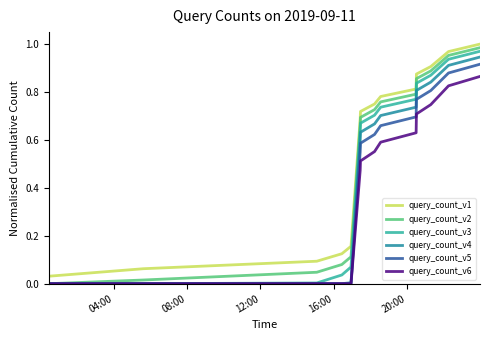

List the series in order of their overall mean, lowest first.

query_count_v6, query_count_v5, query_count_v4, query_count_v3, query_count_v2, query_count_v1